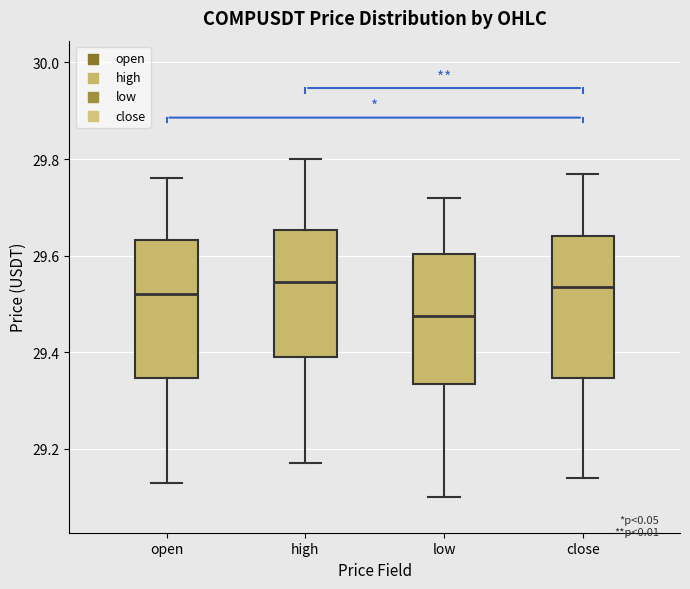

Which box has the lowest median line?

low